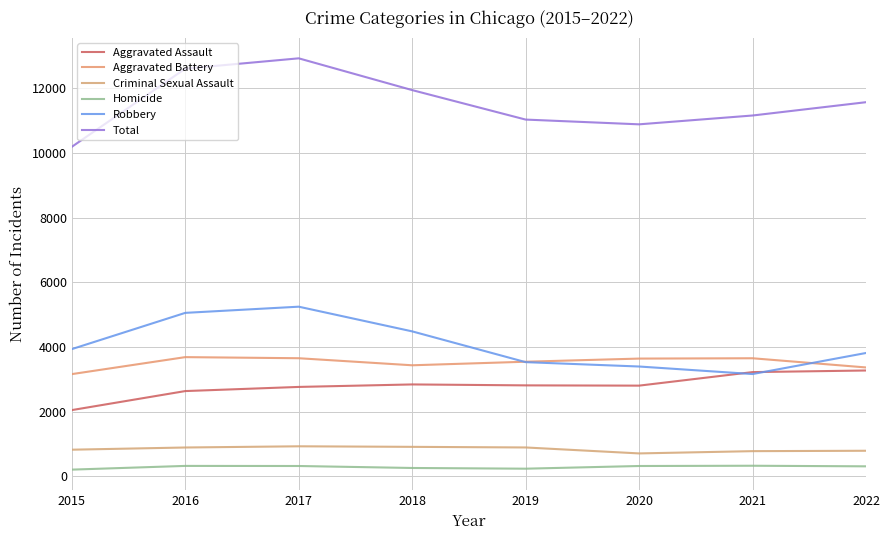

How many lines are shown in the chart?

6